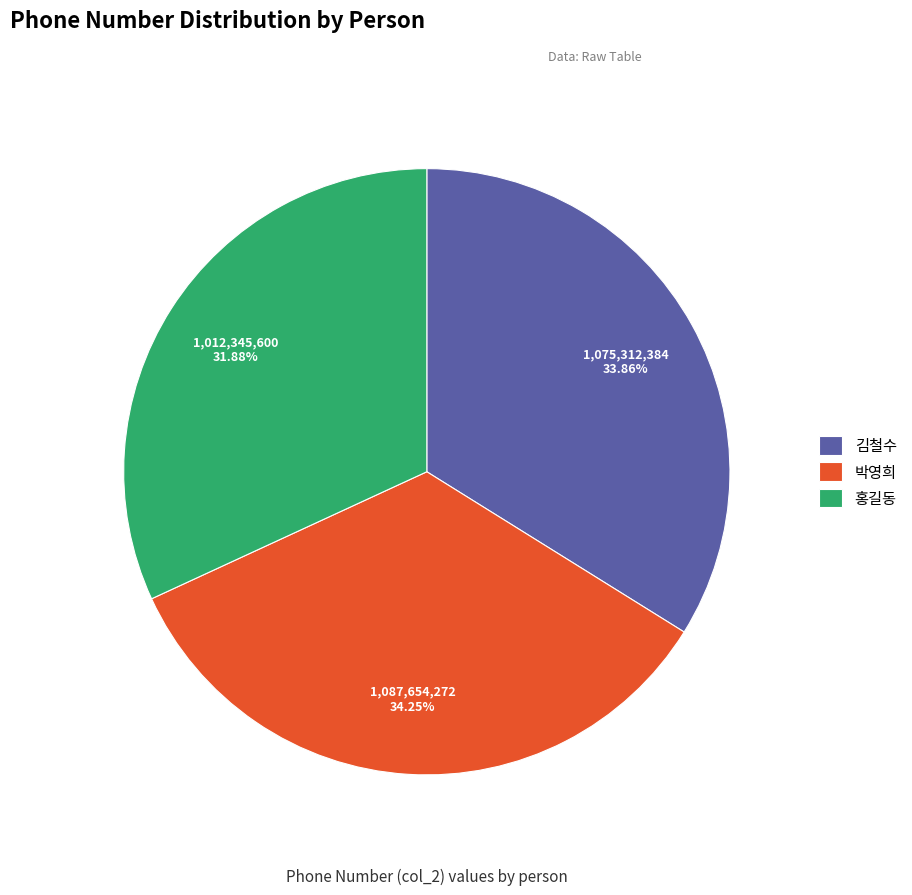

Which slice is the smallest?

홍길동